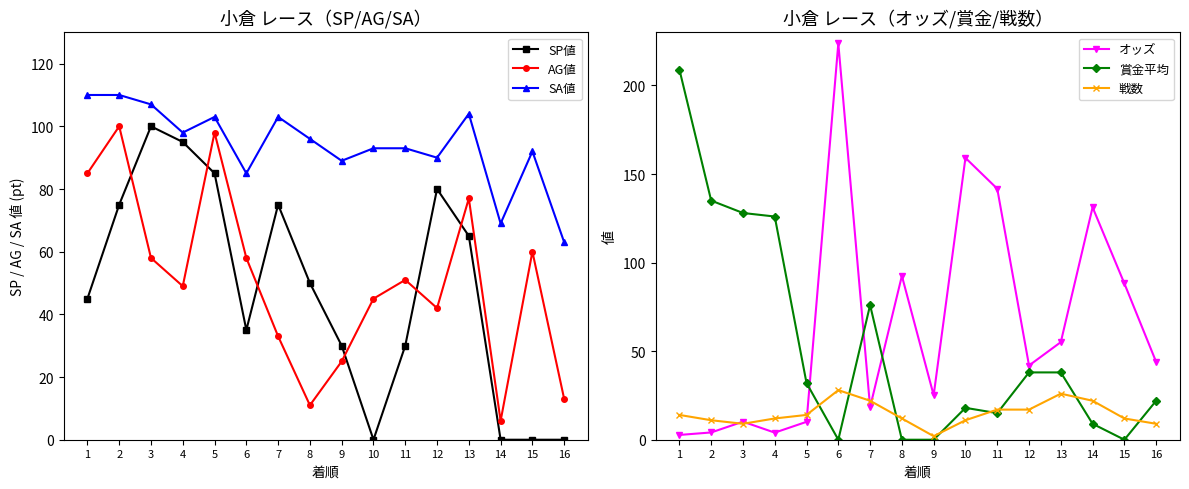

What are all the series names shown in the legend?

SP値, AG値, SA値, オッズ, 賞金平均, 戦数